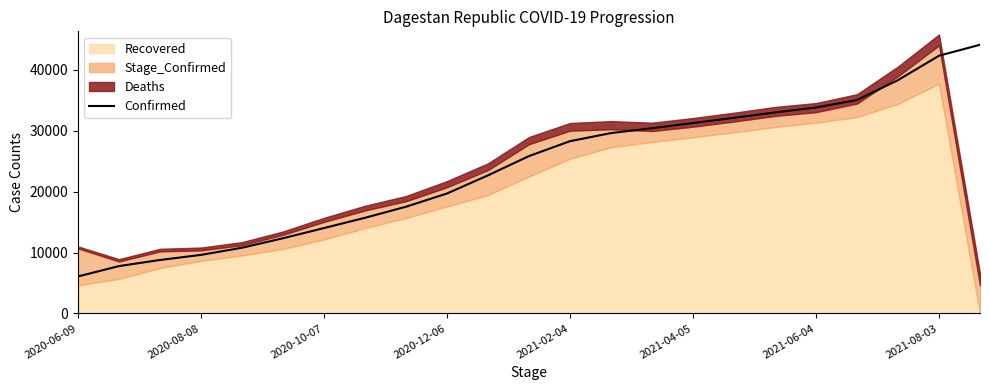

The value of Confirmed at 2020-06-09 is 6077. True or false?

True